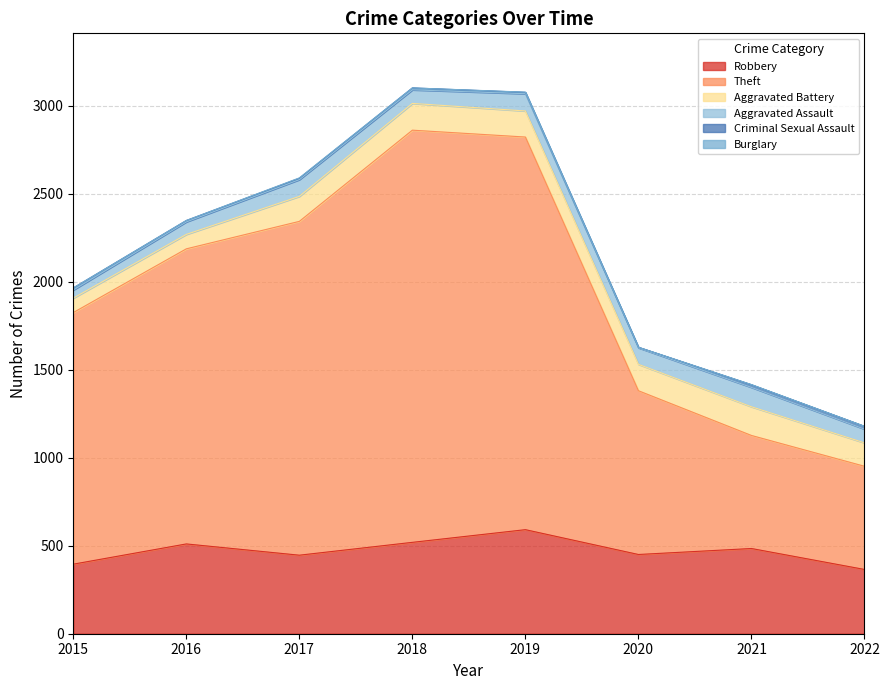

What is the value of the Criminal Sexual Assault point at the 2nd from the left?

8